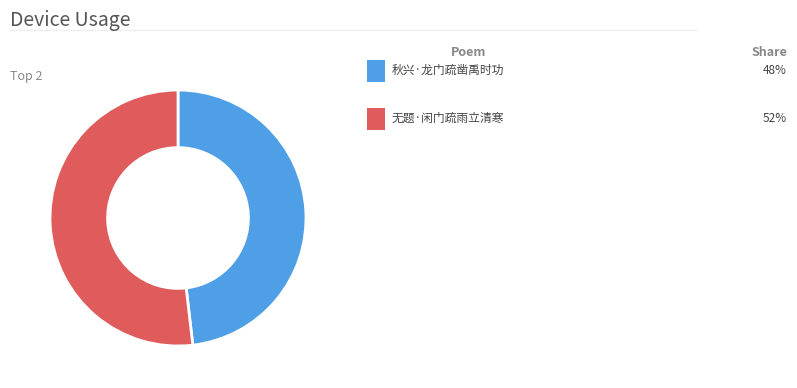

Is there a majority slice in this chart?

Yes